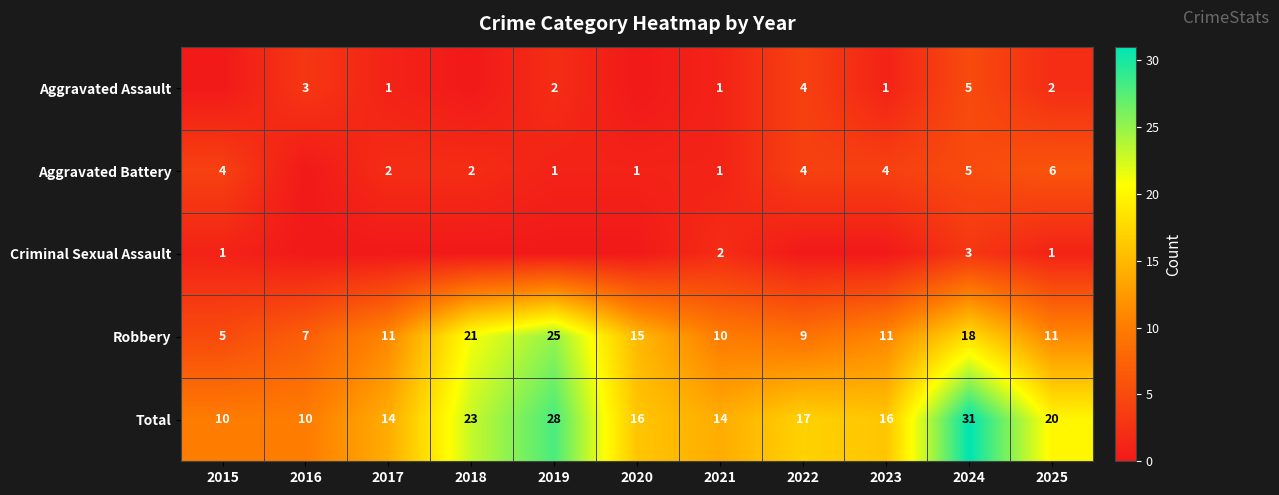

Where is Total nearest to the value 20?

2025